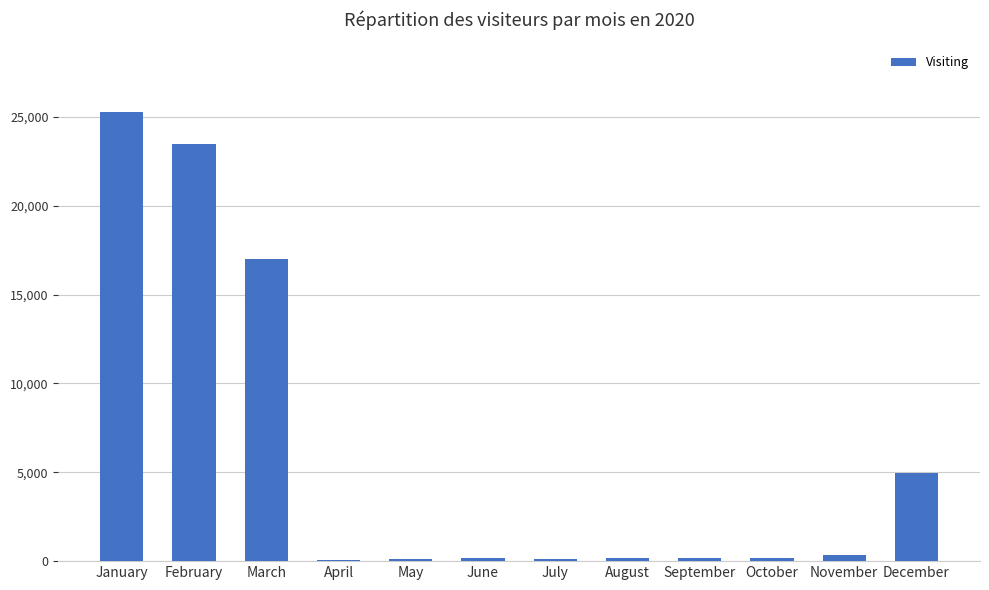

What is the maximum value shown in the chart?

25246